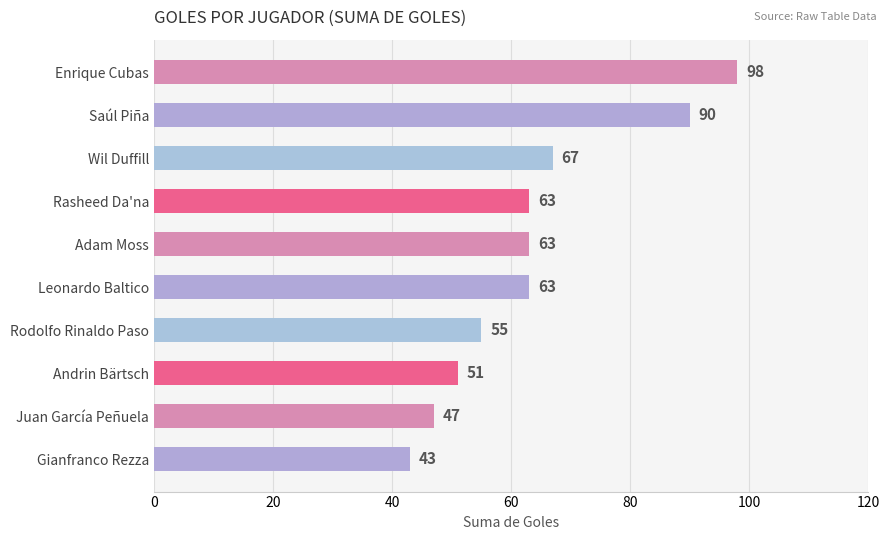

Approximately how many times larger is the value at Juan García Peñuela compared to Andrin Bärtsch?

0.9